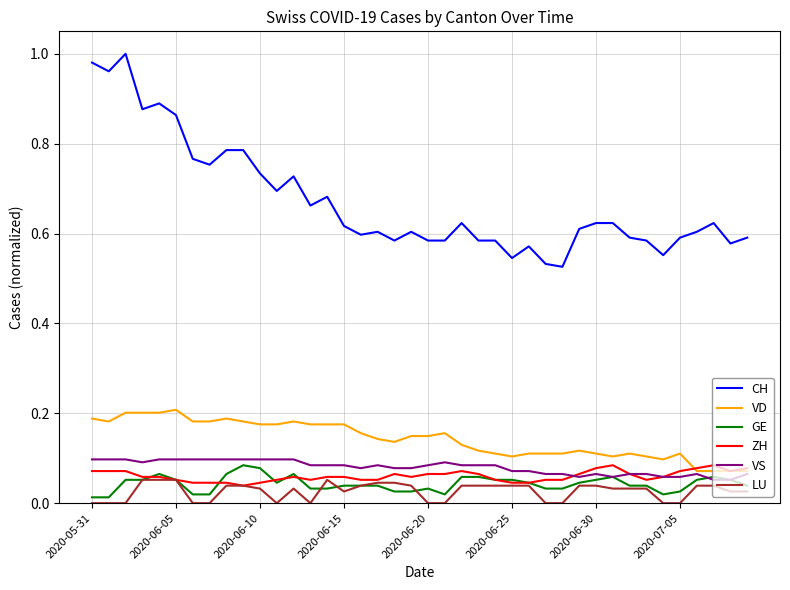

True or false: LU has more than 1 interior local peaks.

True